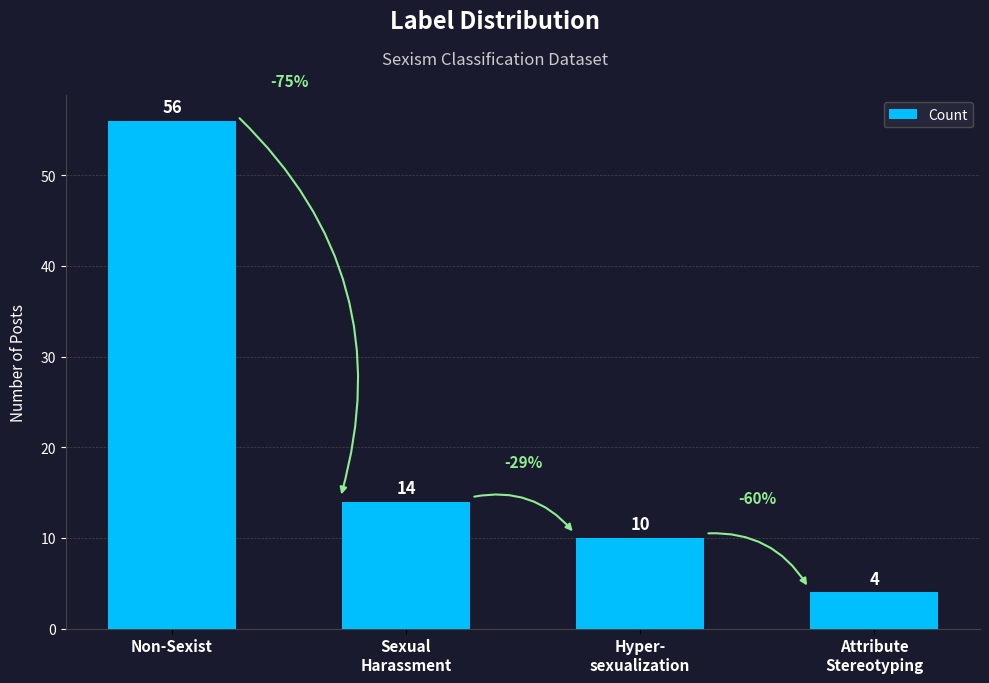

What is the smallest value displayed?

4